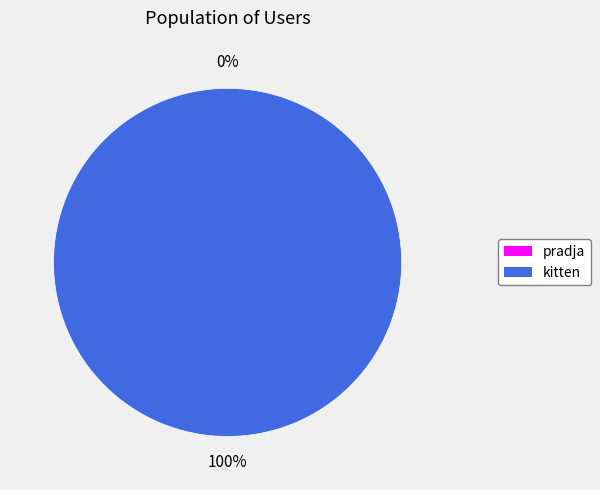

How many slices are in this pie chart?

2